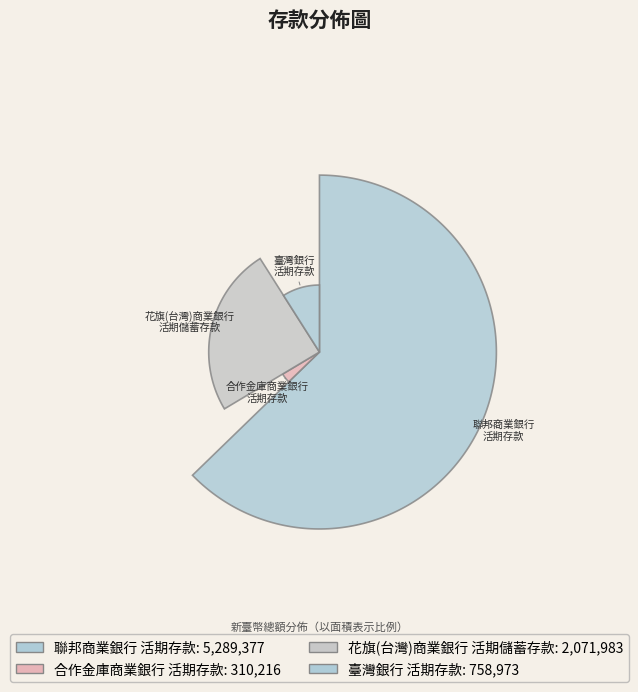

To the nearest percent, what percentage of the pie is 臺灣銀行
活期存款?

9%